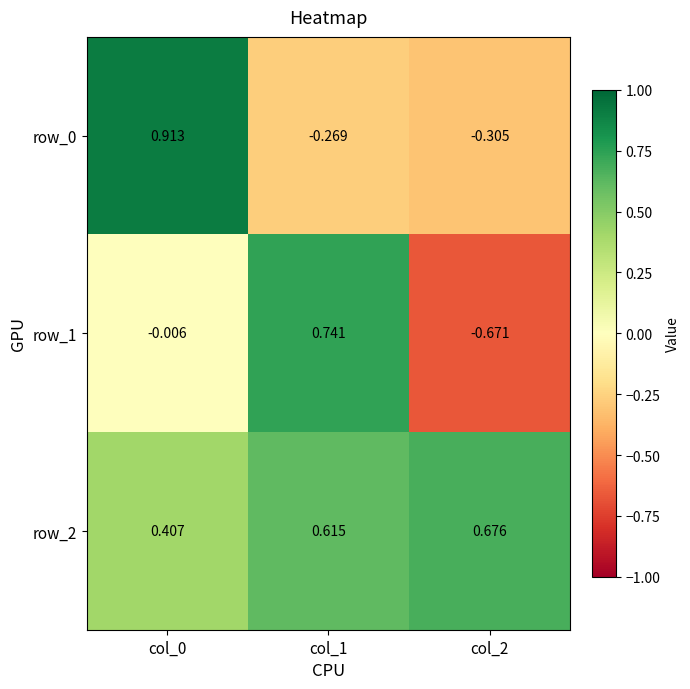

Where is row_1 nearest to the value 0?

col_0